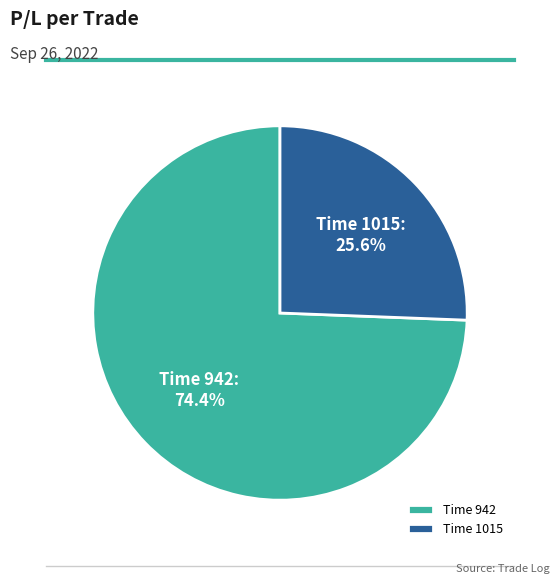

What is the ratio of the value at Time 1015 to the value at Time 942?

0.3